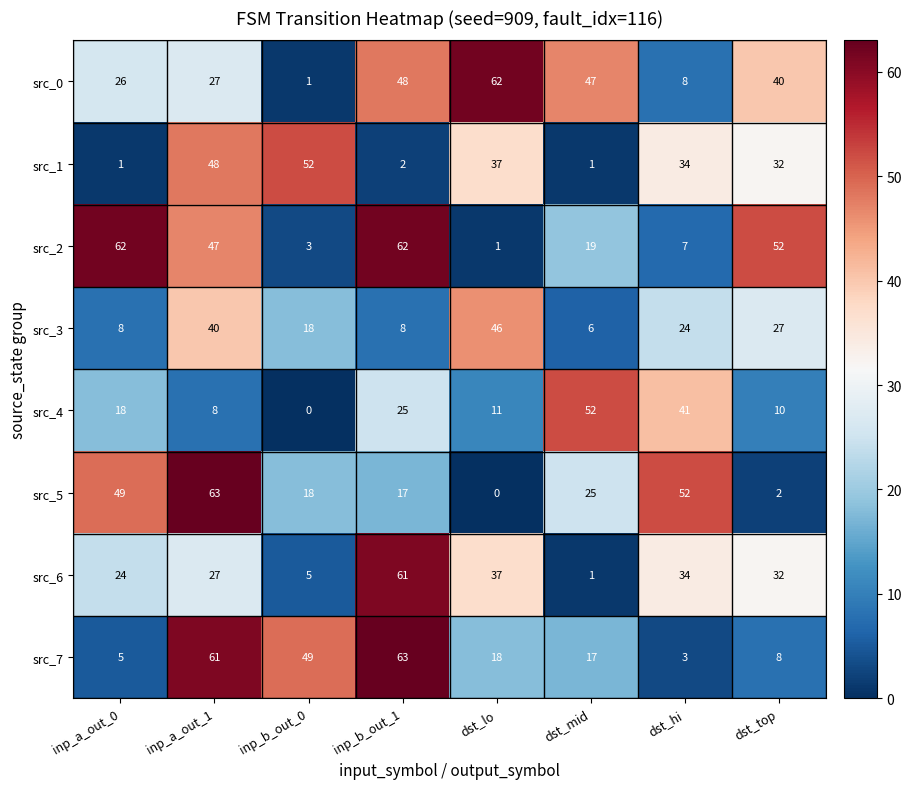

True or false: src_1 has a value of 45 at dst_hi.

False